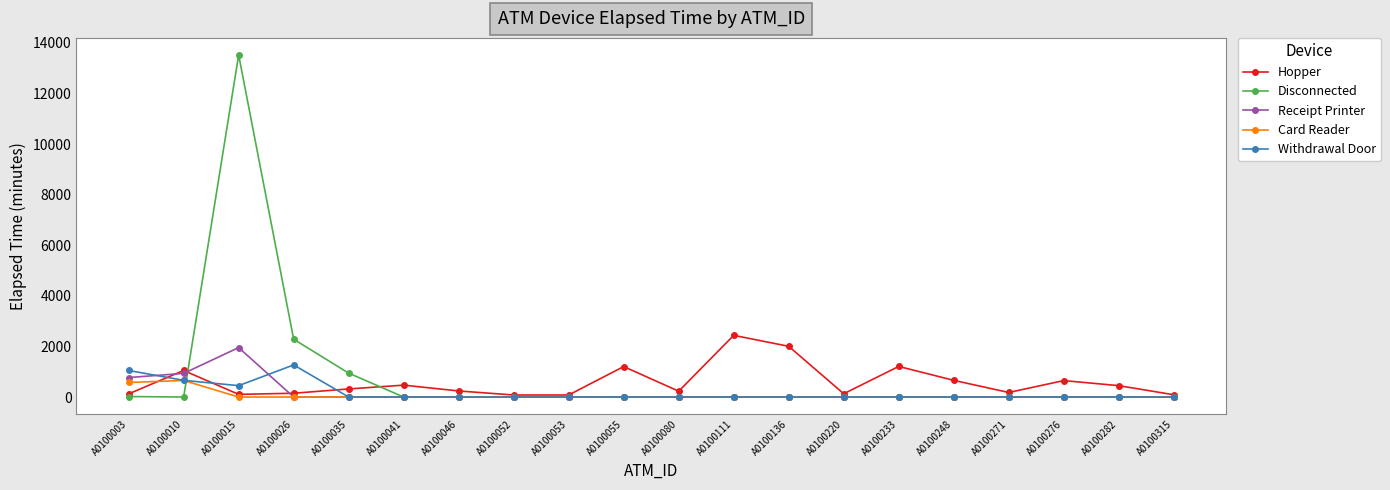

True or false: Hopper has more than 0 points higher than both neighbors.

True